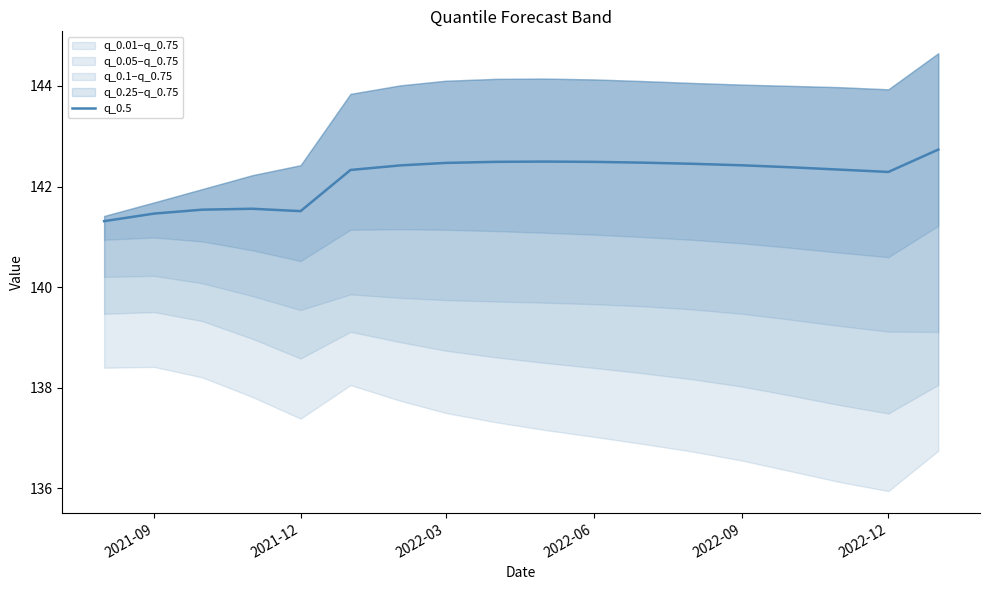

What is the difference between the maximum and second lowest values?

1.3